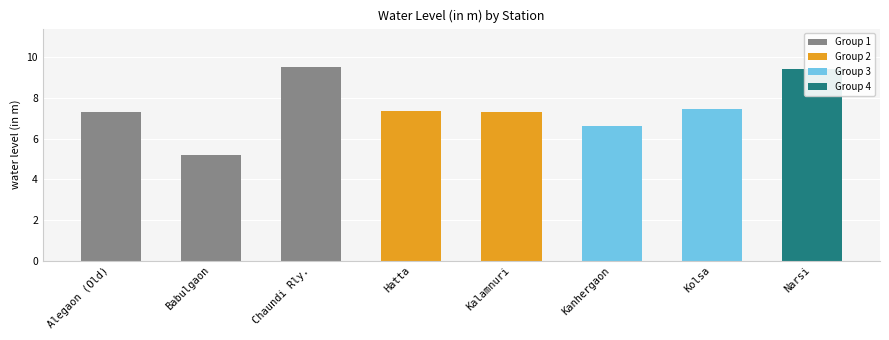

What is the sum of all values?

60.1